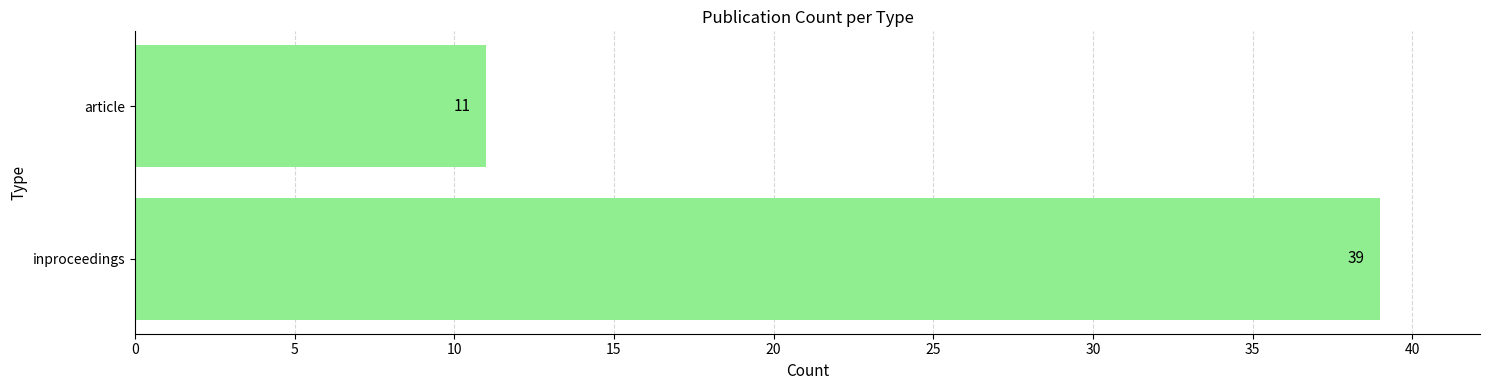

What is the average value?

25